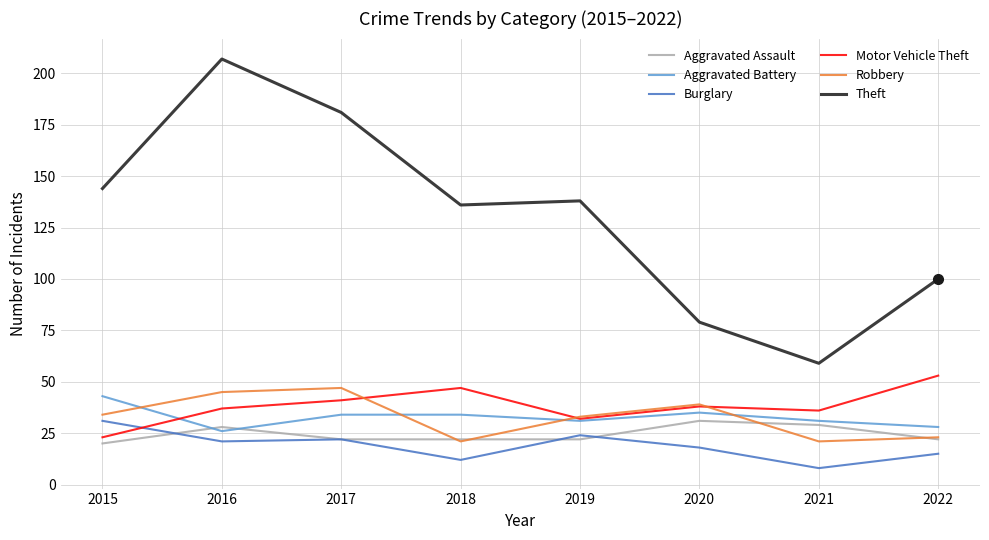

Which series has the largest total across all categories?

Theft